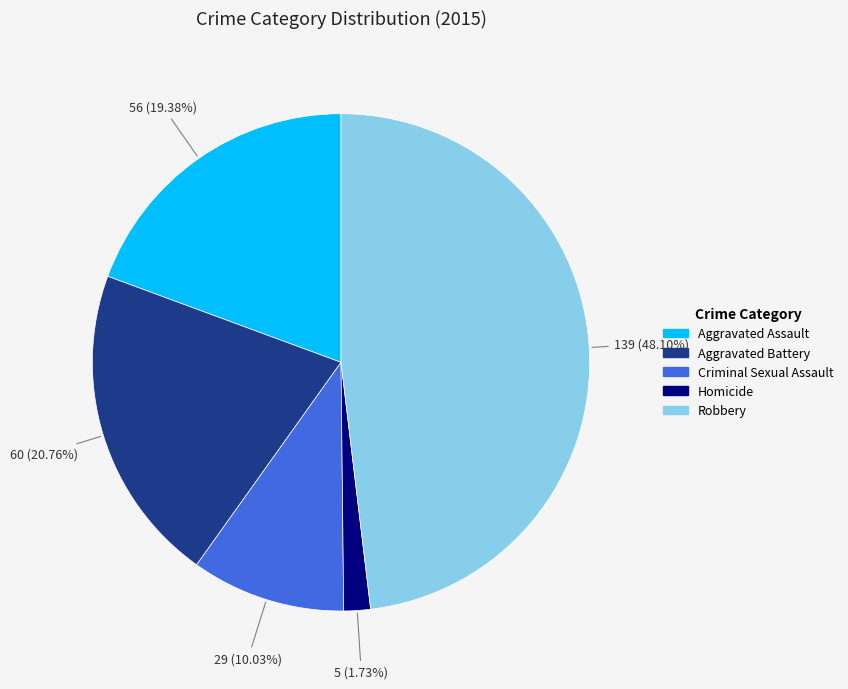

Which has a higher value, Homicide or Robbery?

Robbery